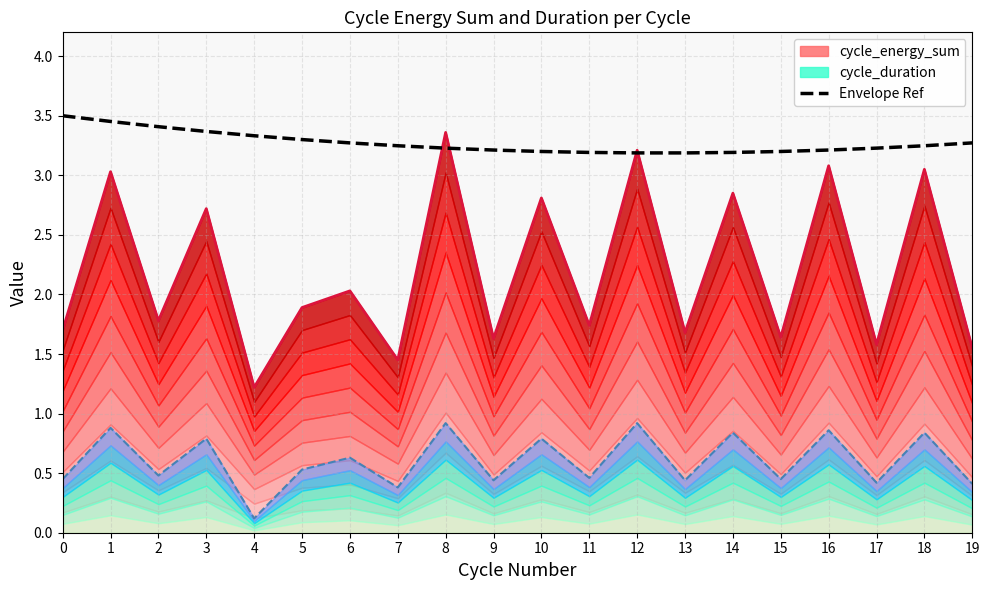

What is the value of the 4th point from the left?

3.4